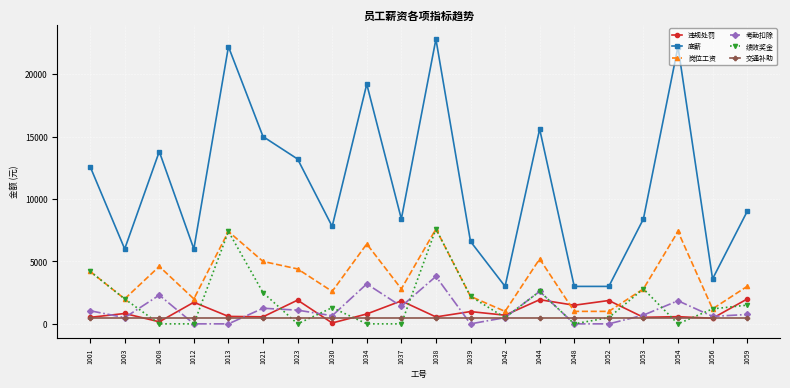

What is the sum of the 岗位工资 values at 1044 and 1039?

7400